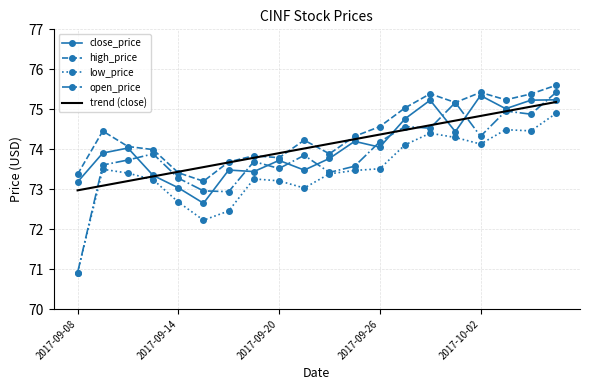

What is the greatest value displayed?

75.6